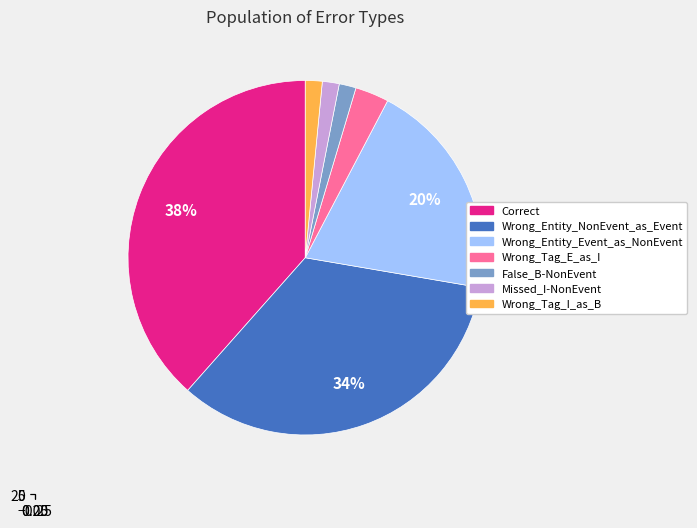

To the nearest percent, what percentage of the pie is Correct?

38%